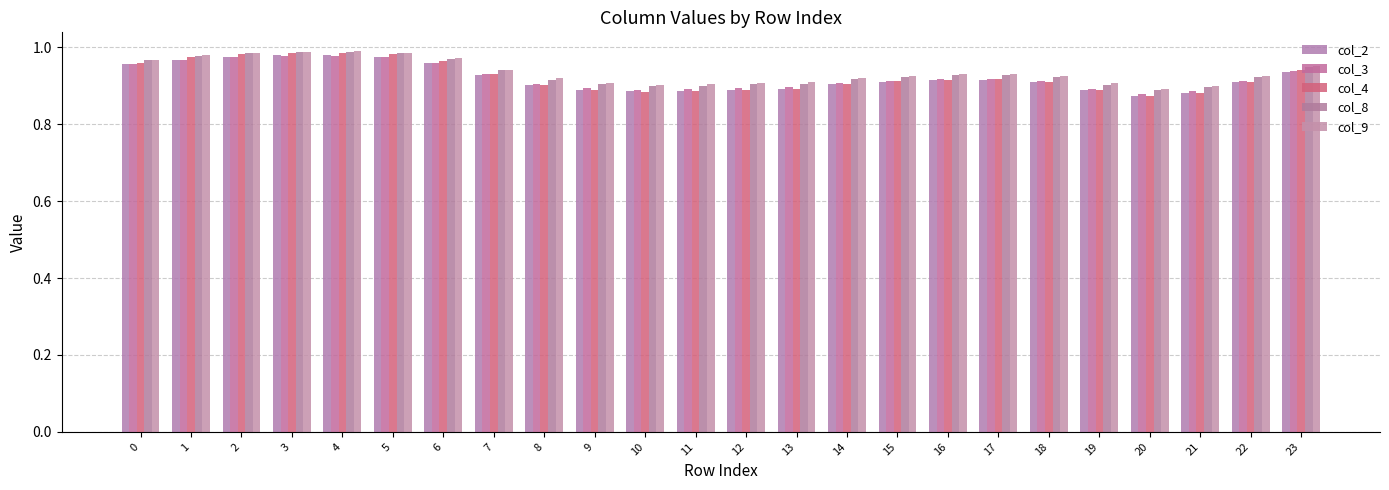

At which category does the chart reach its minimum across all series?

20